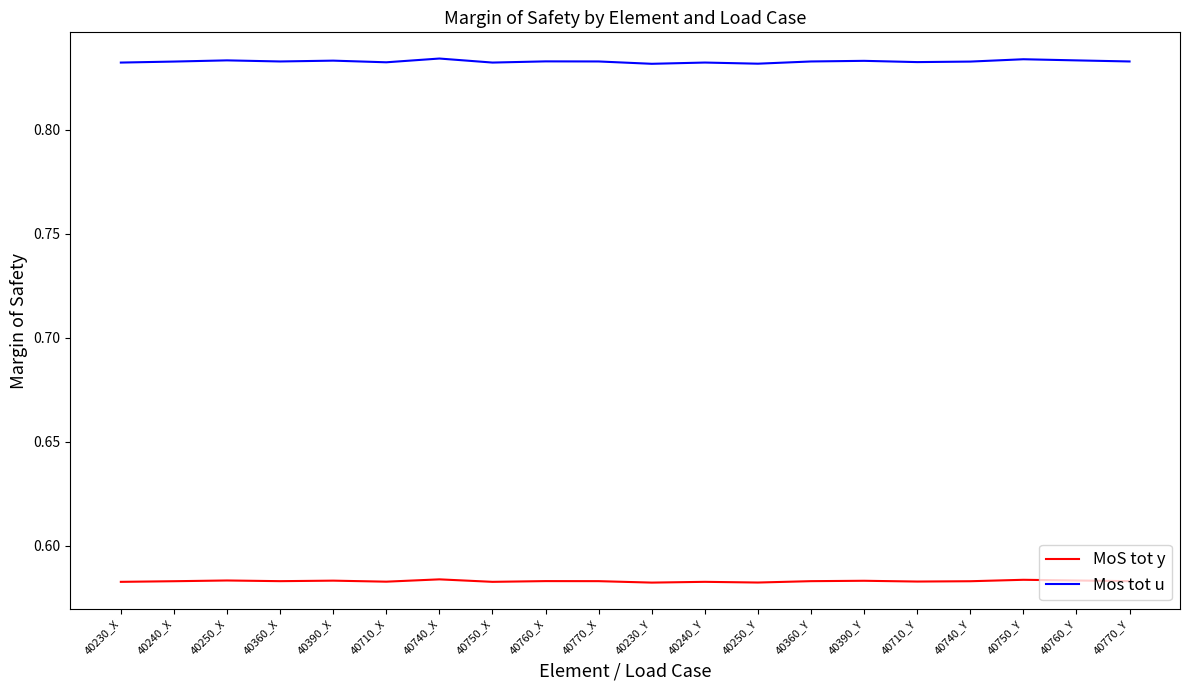

True or false: Mos tot u and MoS tot y intersect in this chart.

False